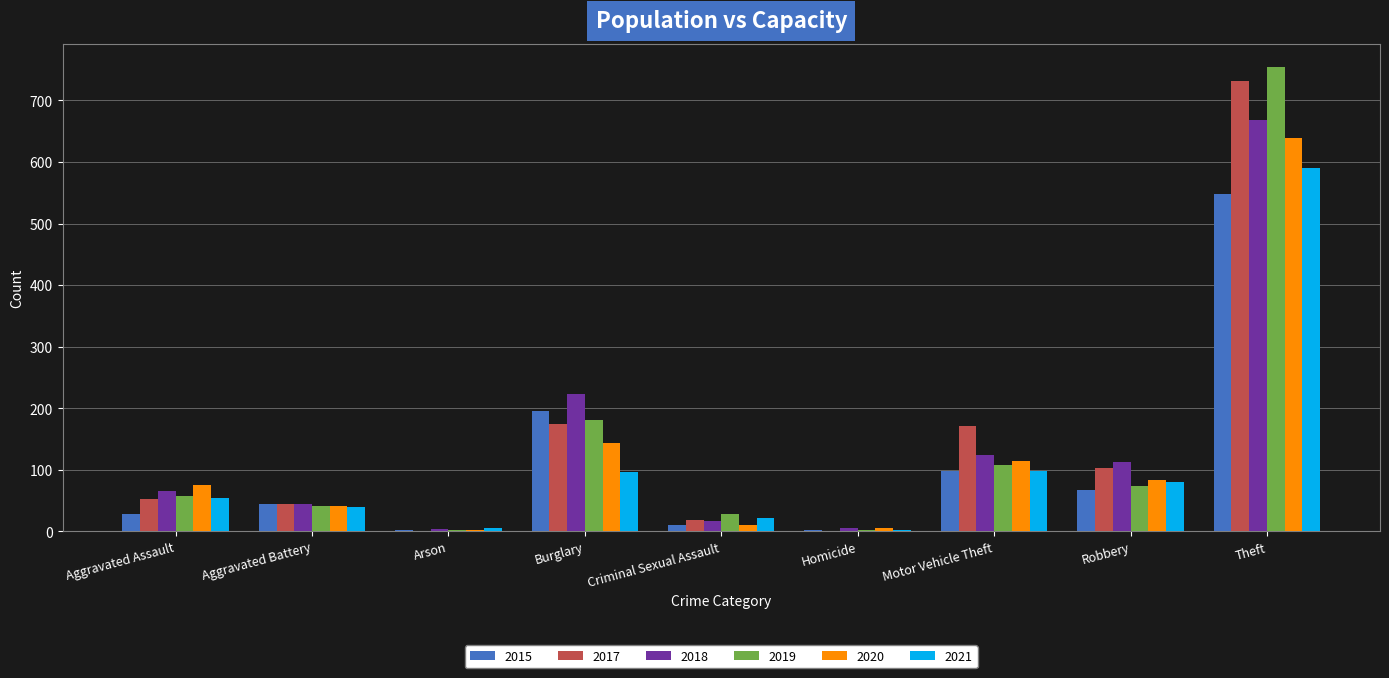

What is the average value of the 2018 series?

141